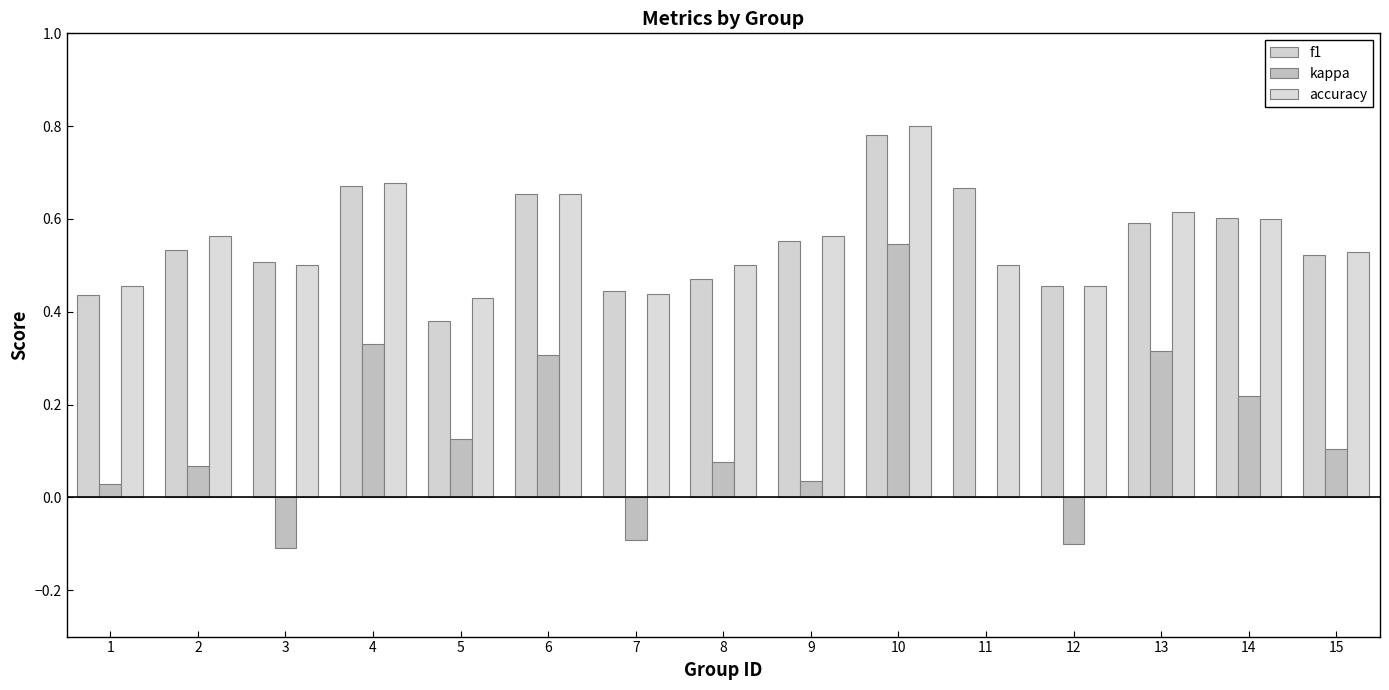

At which category is the sum across all series the highest?

10